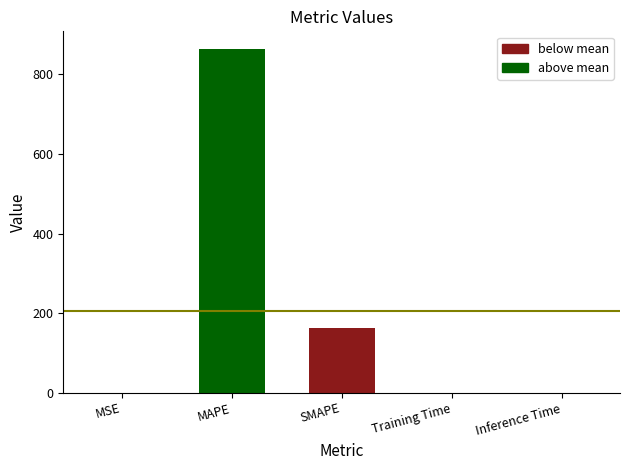

Rank the categories by value from highest to lowest.

MAPE, SMAPE, MSE, Training Time, Inference Time